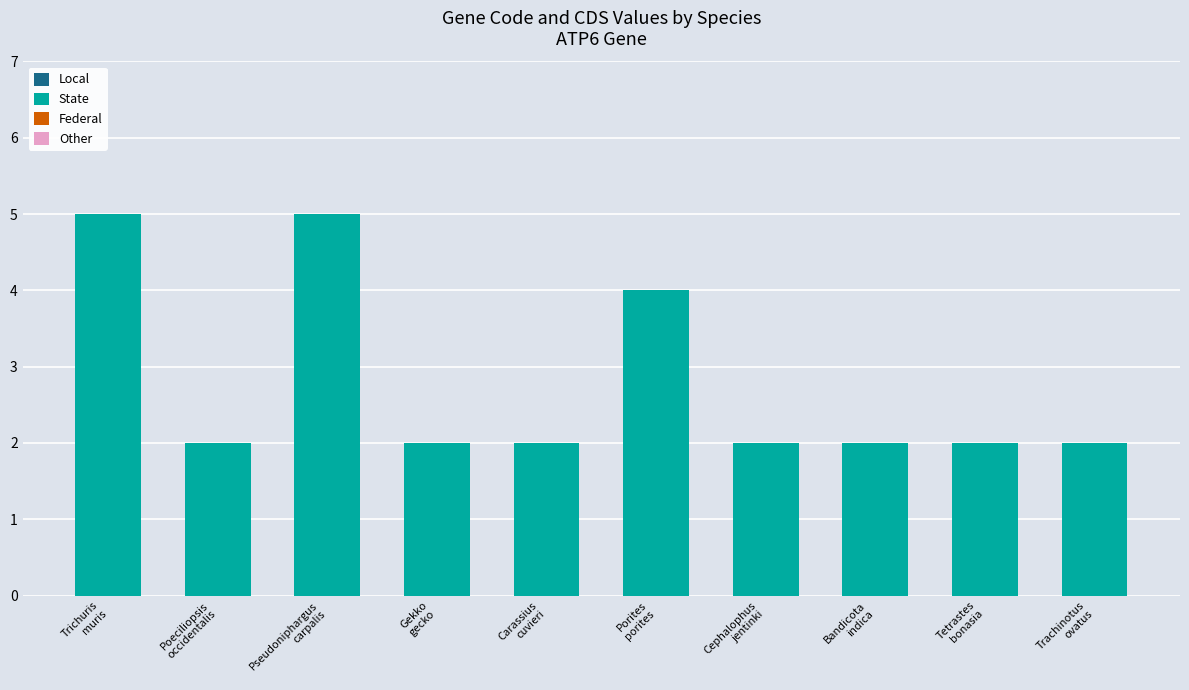

Reading left to right, what are all the values shown in this chart?

5	2	5	2	2	4	2	2	2	2